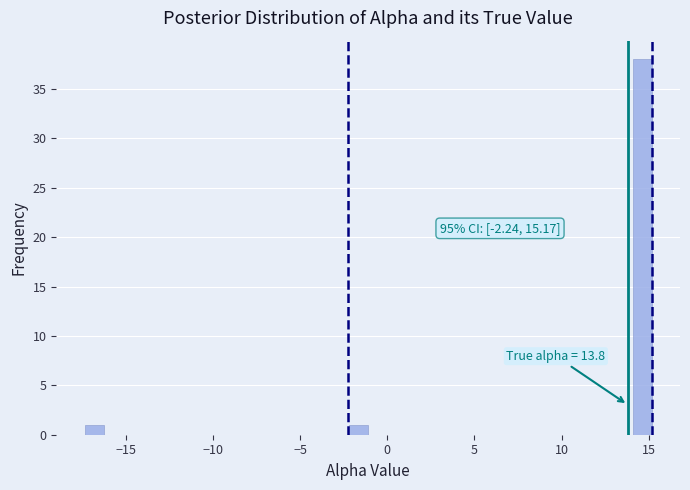

Read against the x-axis, roughly where is the centre of the tallest bar?

14.5